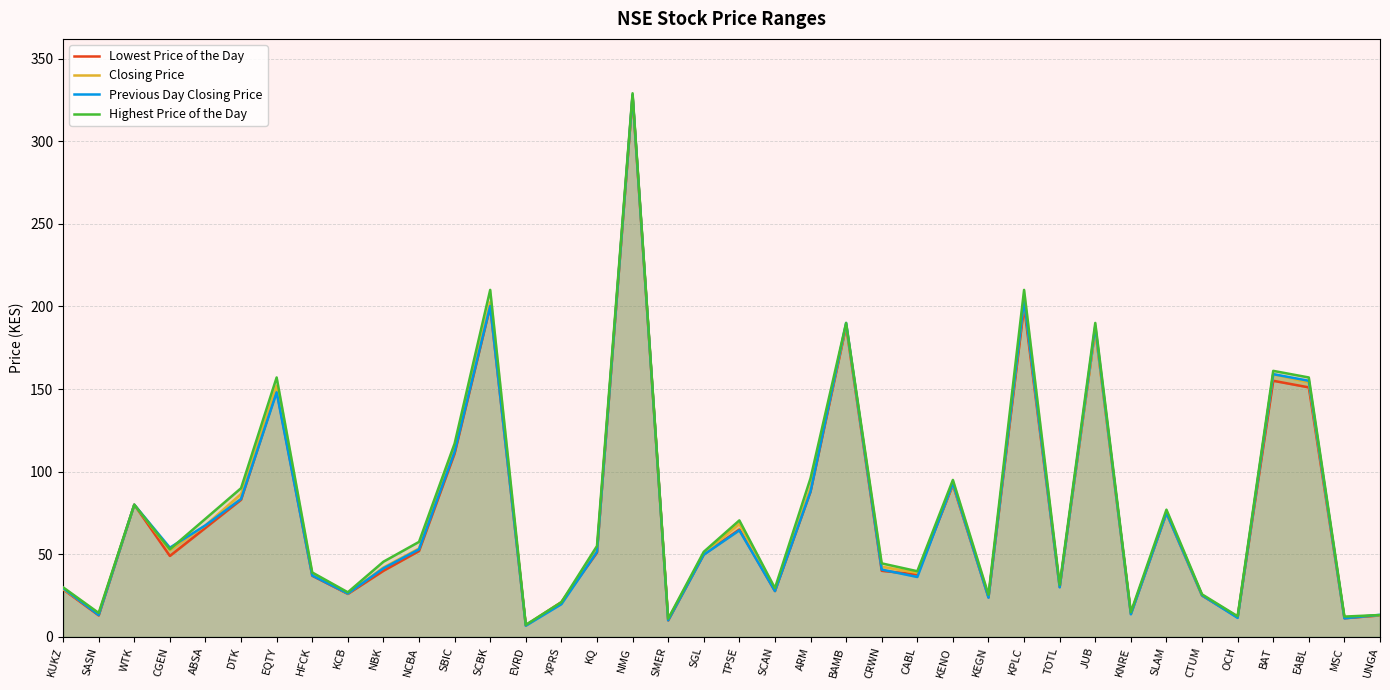

Between which two adjacent categories do Highest Price of the Day and Previous Day Closing Price first intersect?

CGEN and ABSA